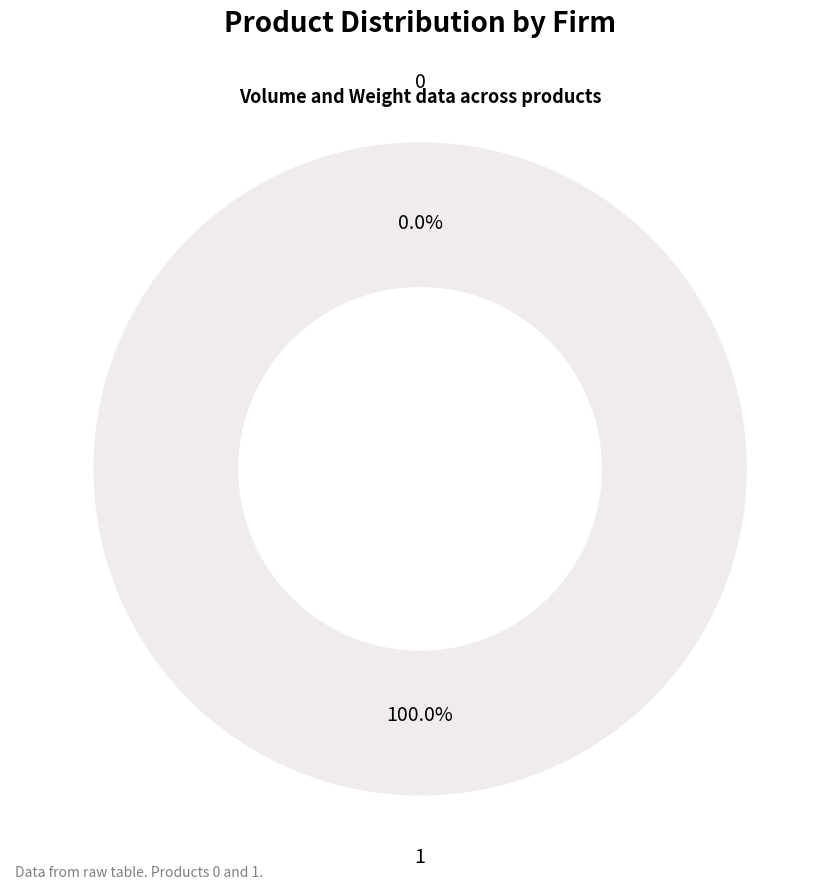

The 0 slice represents 12% of the pie. True or false?

False